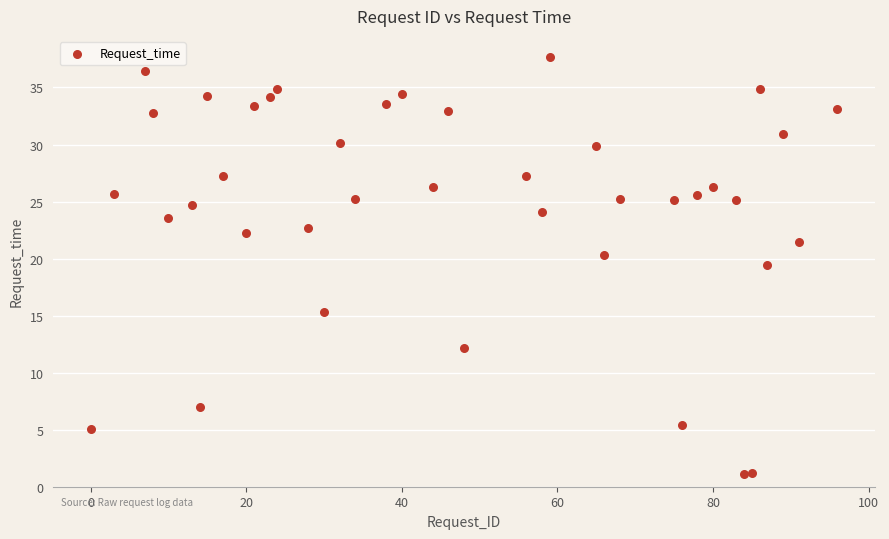

What Y value in the scatter plot is closest to 19?

19.4